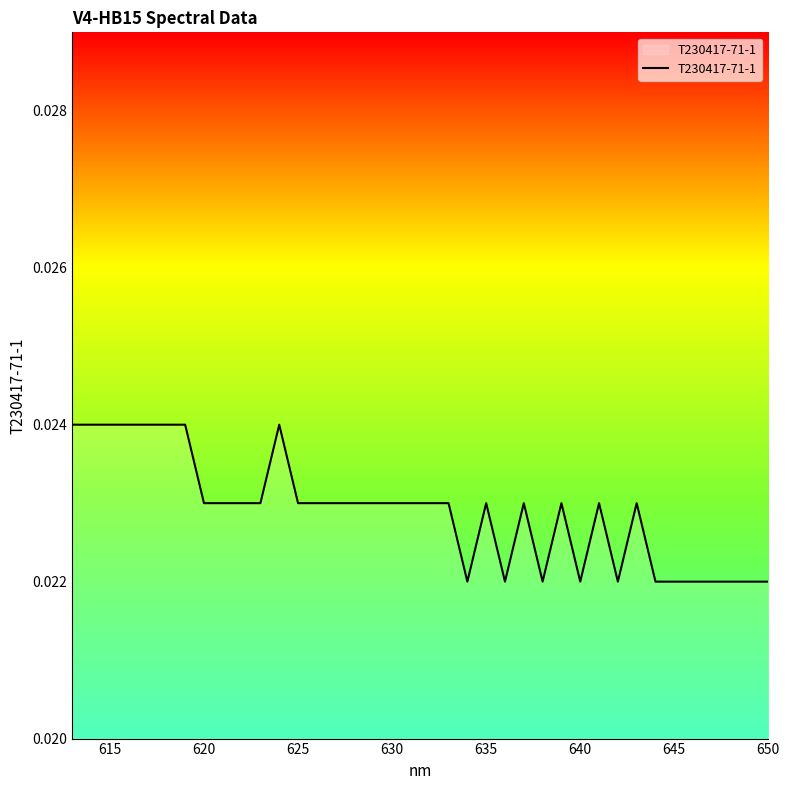

Is it true that the value at 24 is 0.0?

False